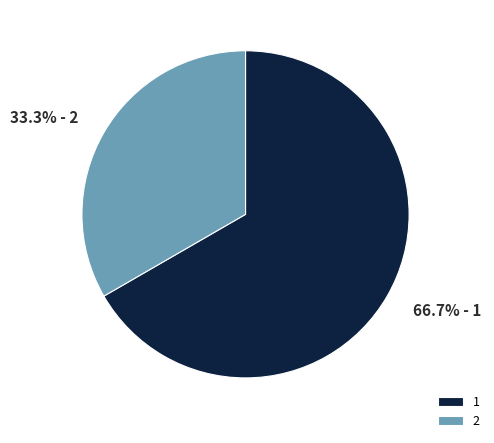

What percentage is the 2 slice, to the nearest percent?

33%